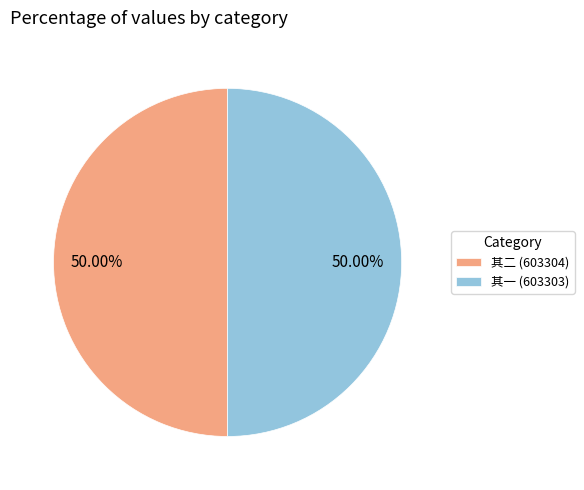

Is the sum of 其二 (603304) and 其一 (603303) greater than half?

Yes